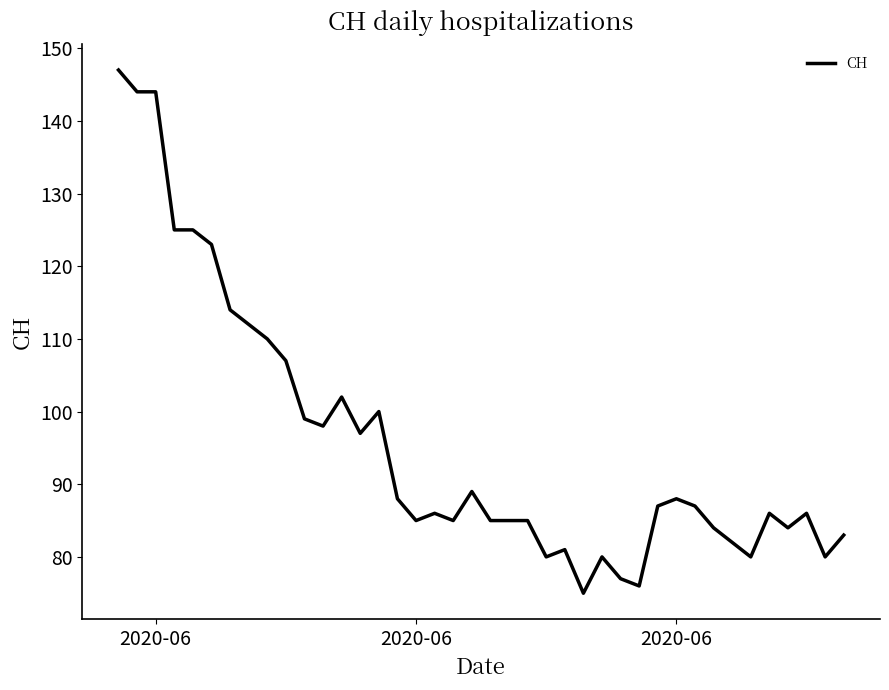

Reading left to right, transcribe all the data shown in this chart.

147	144	144	125	125	123	114	112	110	107	99	98	102	97	100	88	85	86	85	89	85	85	85	80	81	75	80	77	76	87	88	87	84	82	80	86	84	86	80	83